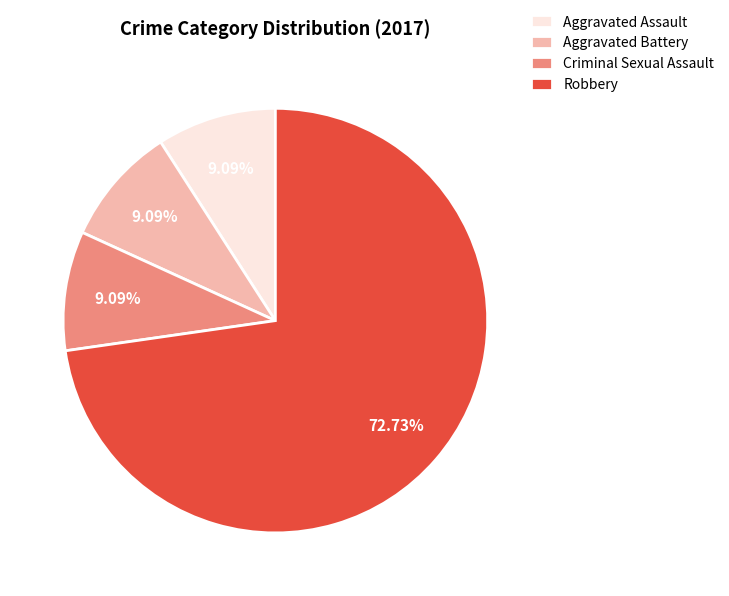

Count the number of slices in the pie.

4